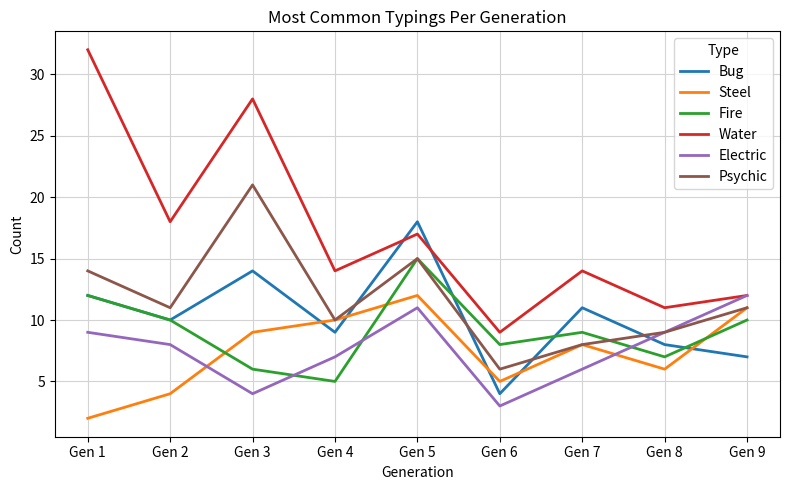

What is the lowest value of the Steel series?

2